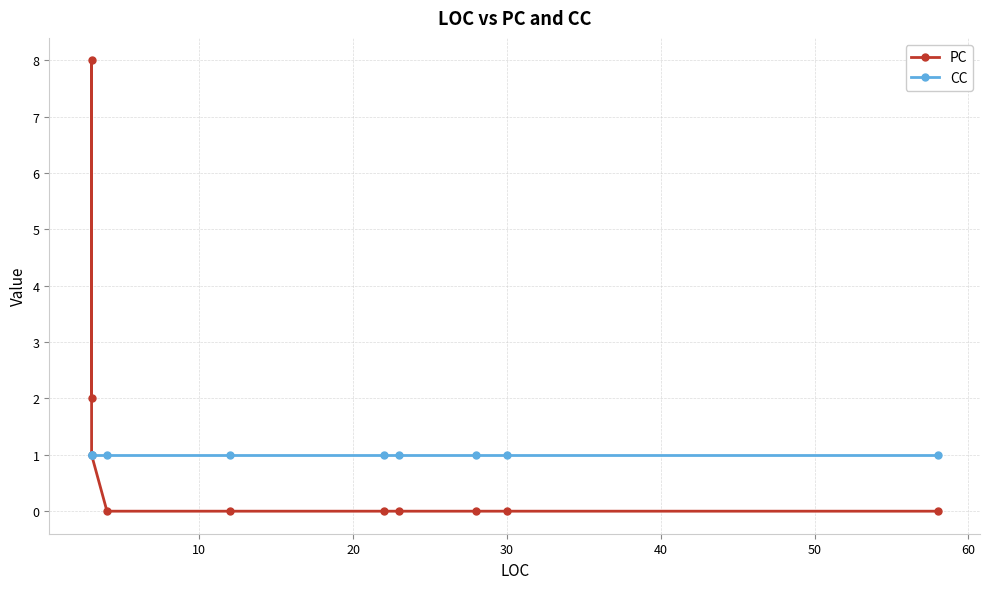

At how many categories does at least one series exceed 2?

1